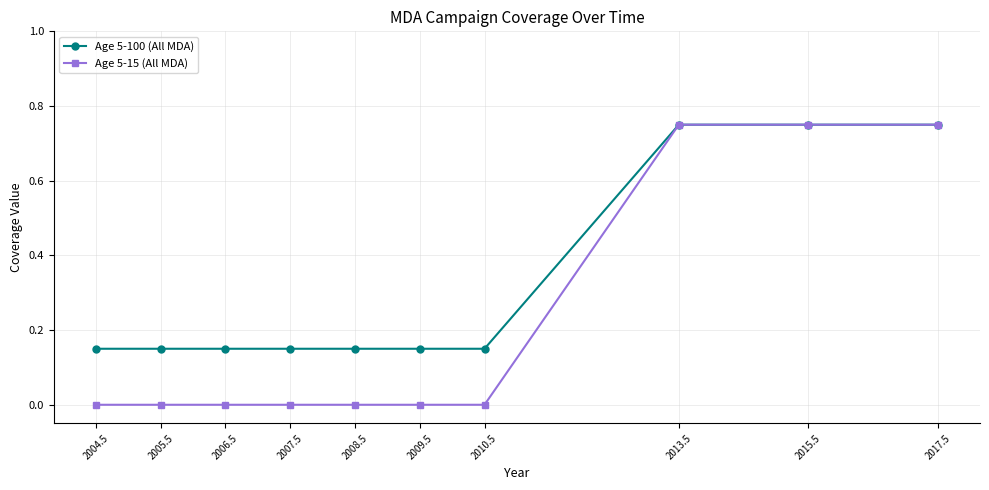

What position from the right is 2007.5?

7